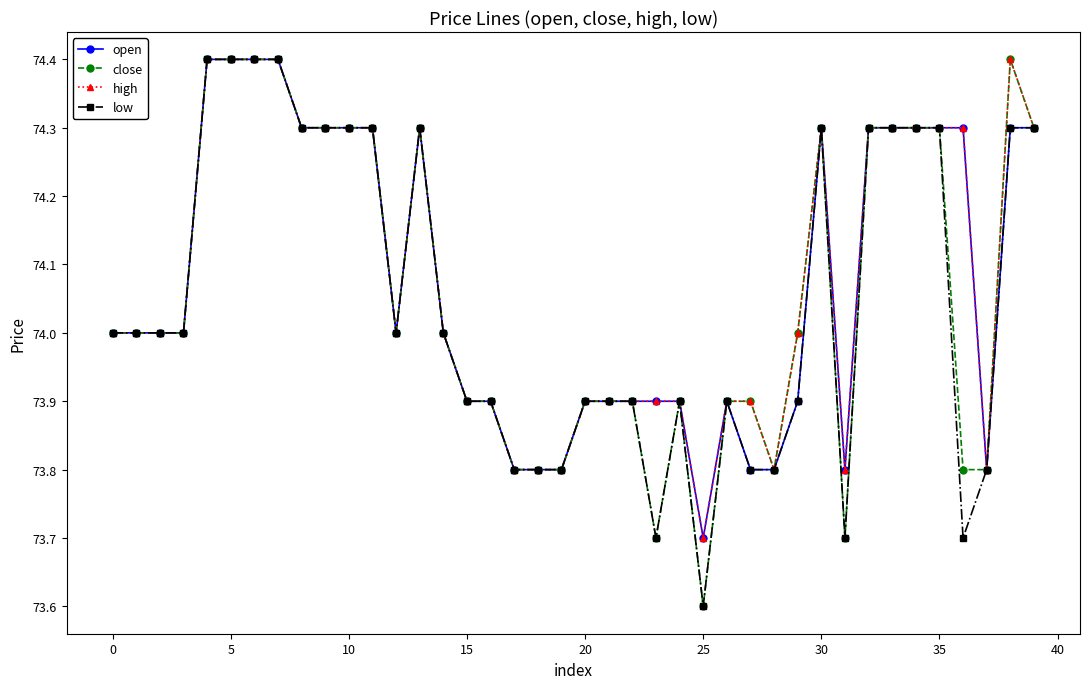

What is the minimum value shown in the chart?

73.6